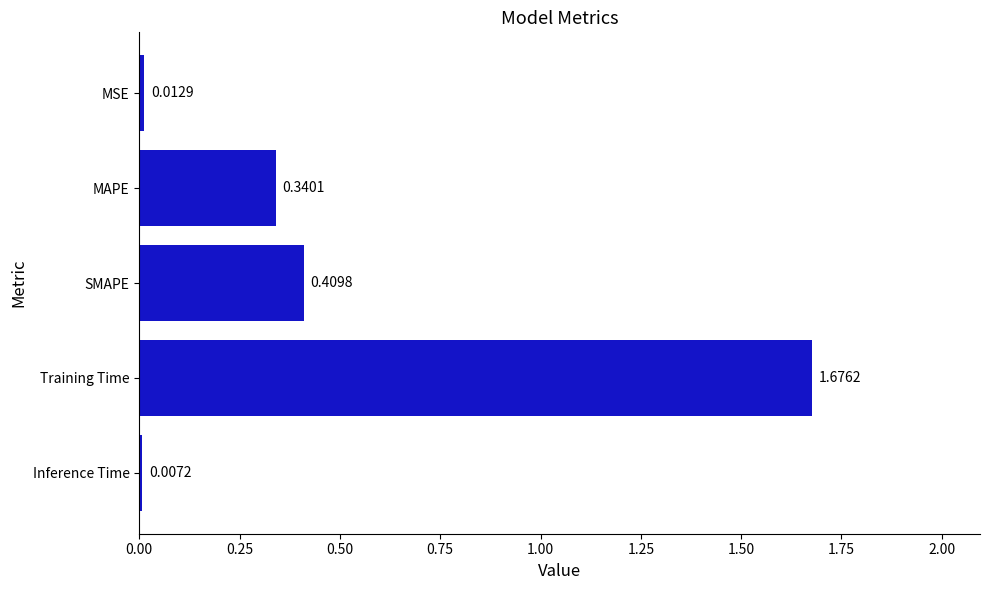

Rank the categories by value from lowest to highest.

Inference Time, MSE, MAPE, SMAPE, Training Time